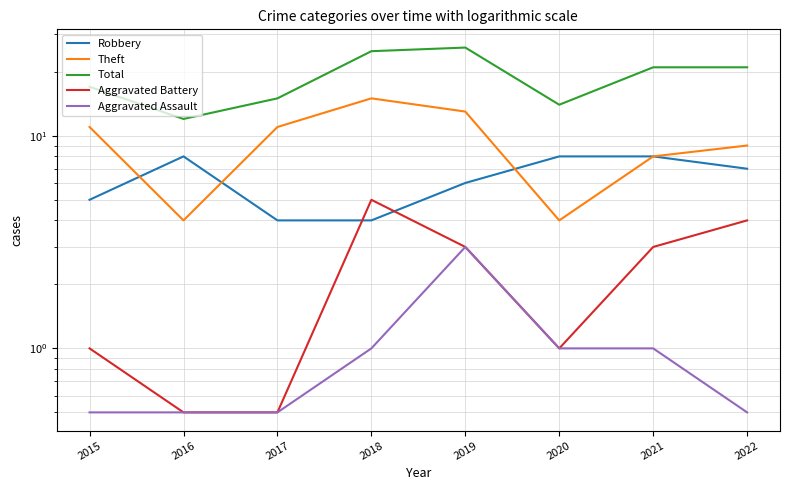

In Aggravated Assault, how many points are higher than both neighbors (excluding endpoints)?

1